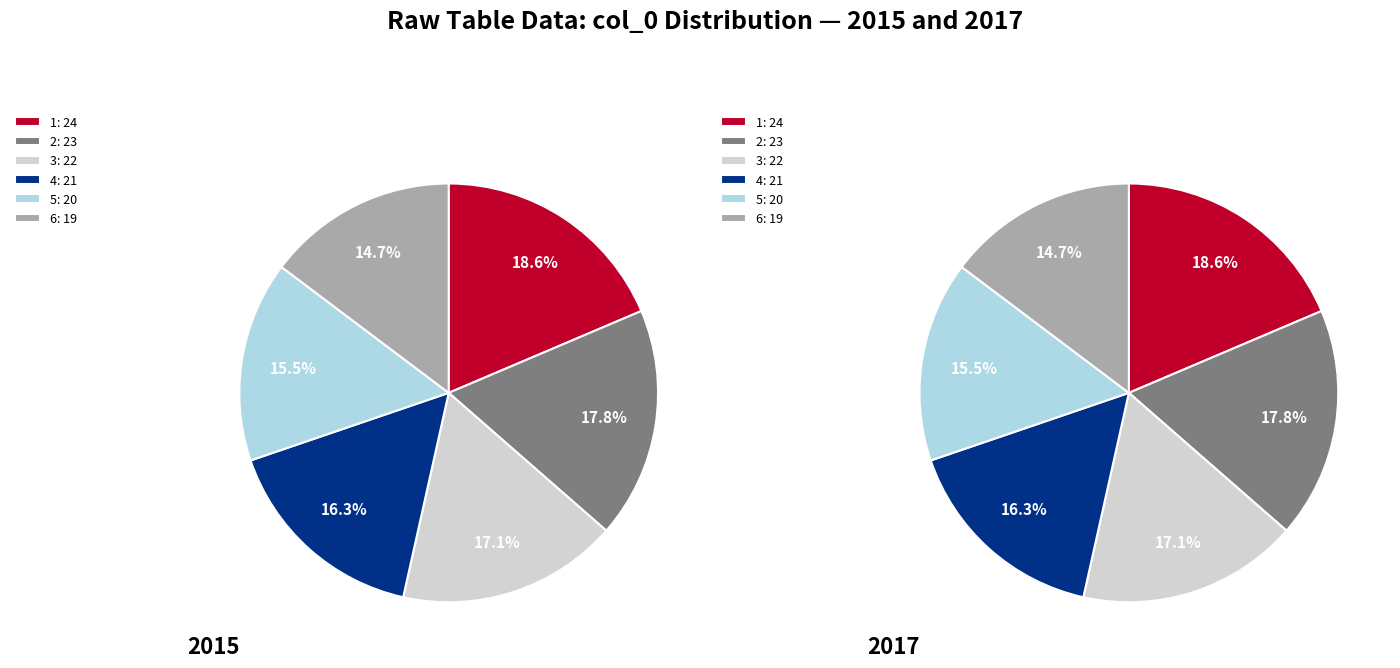

What percentage do 5 and 2 together represent?

33.3%